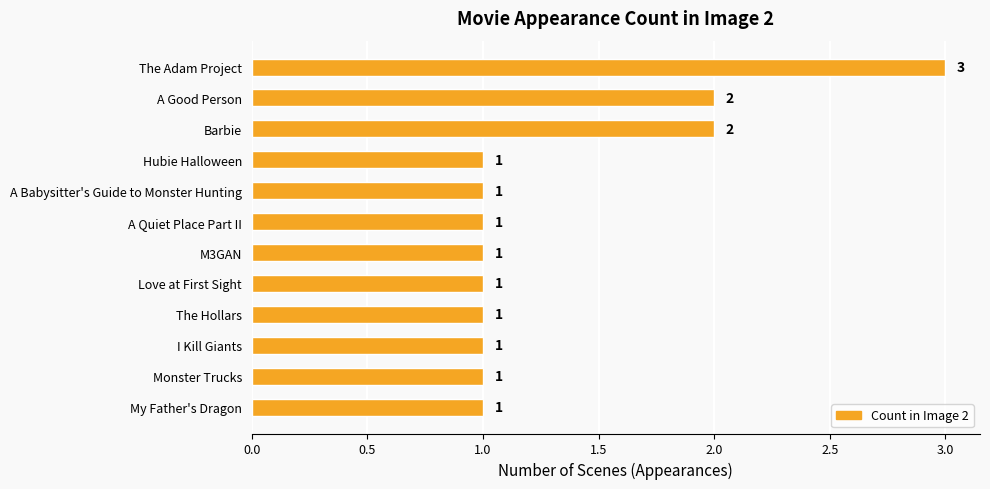

What is the difference between the maximum and minimum values?

2